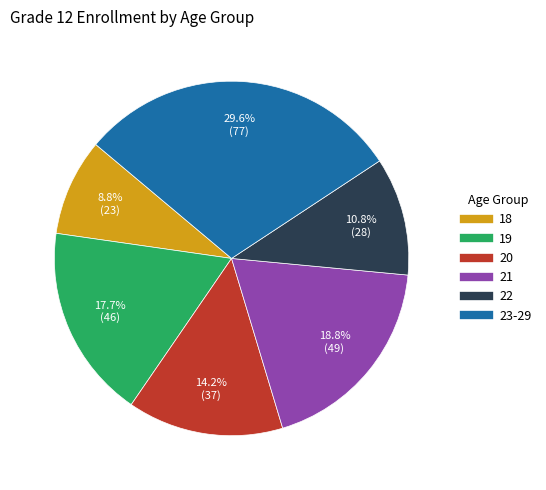

How many segments does this pie chart have?

6